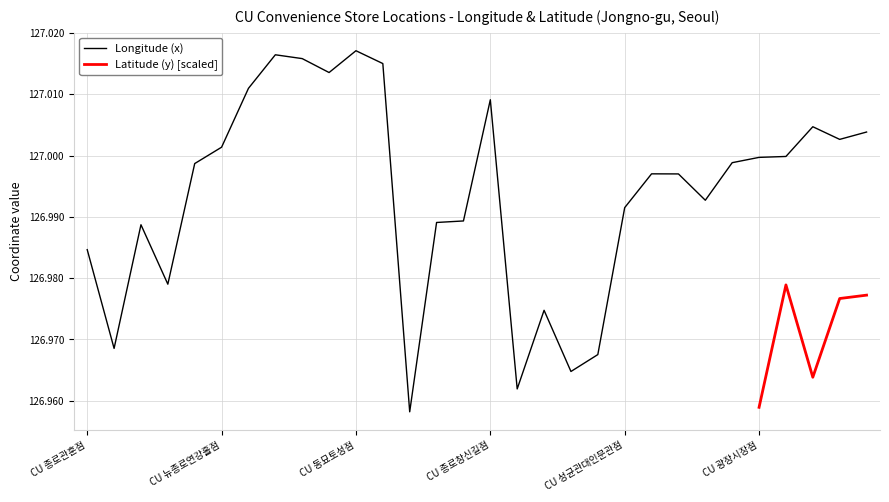

How many points are higher than both their immediate neighbors (excluding endpoints)?

7